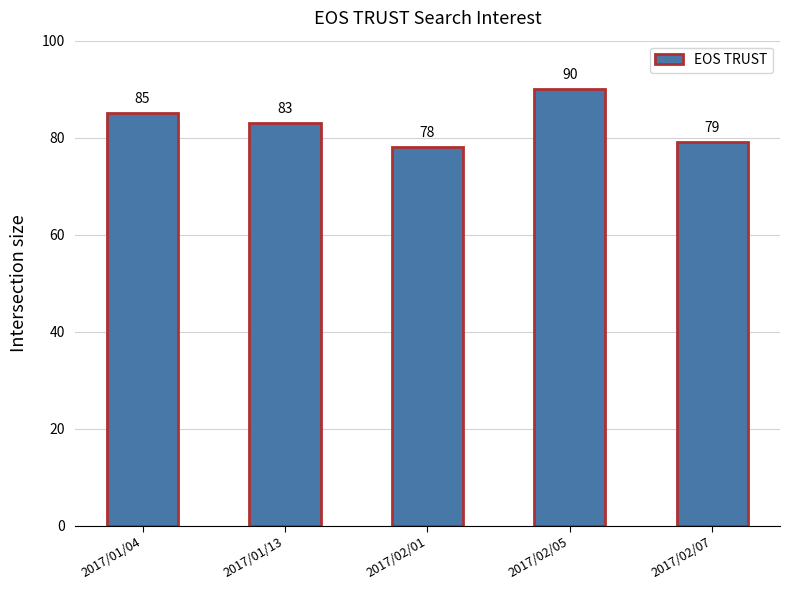

What is the greatest value displayed?

90